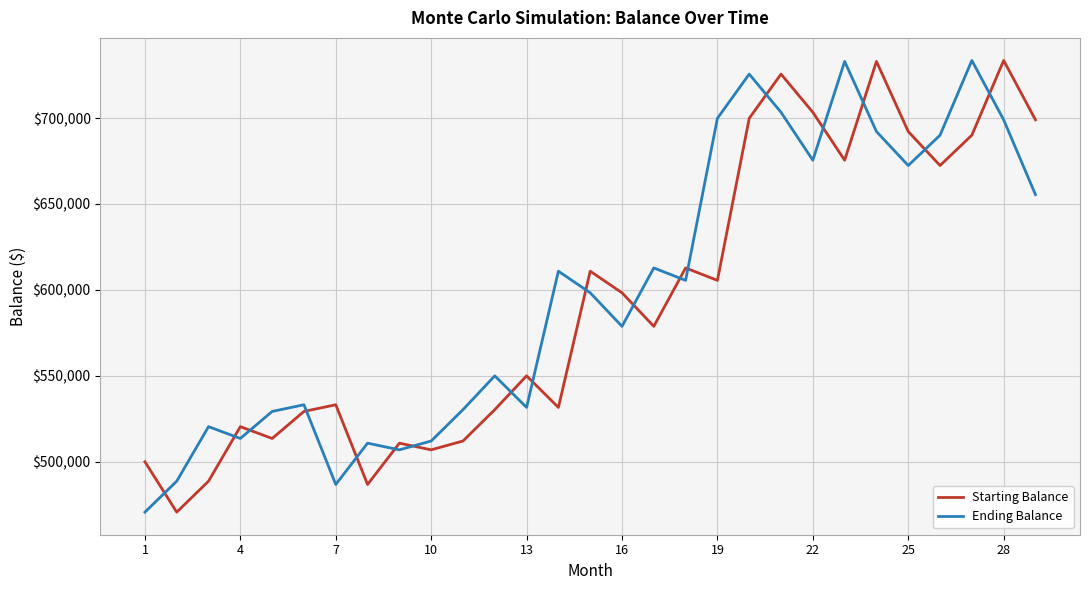

What is the difference between the maximum and minimum values in the Ending Balance series?

262832.4